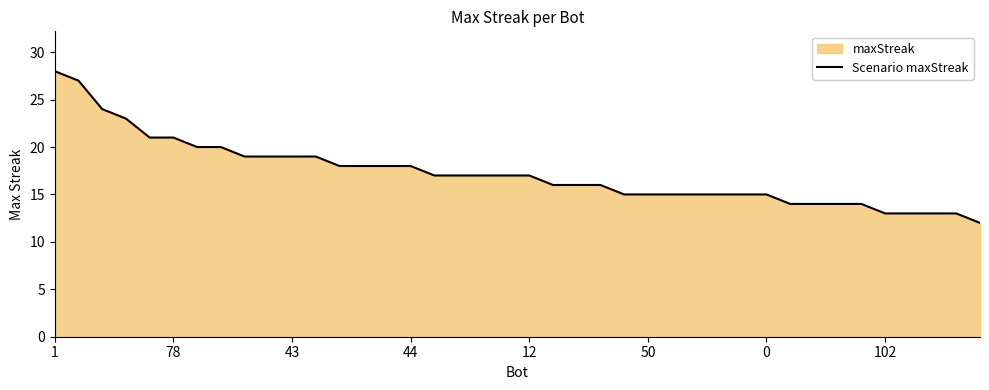

How many categories are shown in the chart?

40